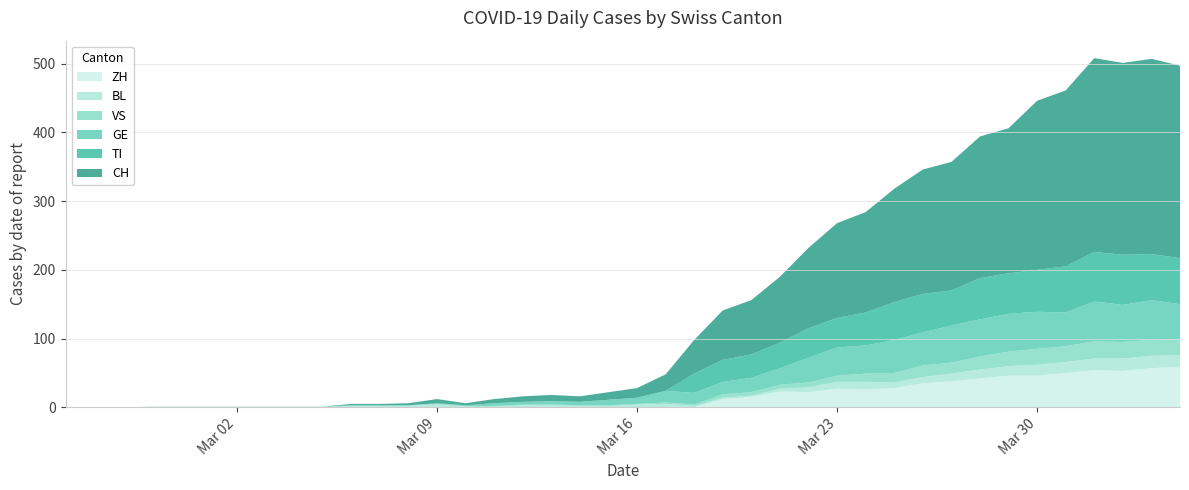

Reading left to right, list all the values displayed in this chart.

CH: 0=0	1=0	2=0	3=0	4=0	5=0	6=0	7=0	8=0	9=0	10=2	11=2	12=3	13=6	14=3	15=6	16=8	17=9	18=8	19=11	20=14	21=24	22=49	23=72	24=79	25=96	26=117	27=138	28=146	29=165	30=181	31=187	32=206	33=211	34=246	35=256	36=282	37=279	38=284	39=280
TI: 0=0	1=0	2=0	3=0	4=0	5=0	6=0	7=0	8=0	9=0	10=0	11=0	12=0	13=0	14=0	15=0	16=0	17=0	18=0	19=0	20=0	21=0	22=28	23=32	24=34	25=37	26=43	27=43	28=48	29=55	30=56	31=51	32=60	33=59	34=61	35=67	36=72	37=73	38=67	39=67
GE: 0=0	1=0	2=0	3=0	4=0	5=0	6=0	7=0	8=0	9=0	10=0	11=0	12=0	13=1	14=1	15=4	16=4	17=5	18=5	19=8	20=9	21=17	22=17	23=18	24=21	25=24	26=36	27=41	28=41	29=48	30=48	31=54	32=54	33=55	34=54	35=49	36=58	37=54	38=58	39=51
VS: 0=0	1=0	2=0	3=1	4=1	5=1	6=1	7=1	8=1	9=1	10=1	11=1	12=1	13=1	14=1	15=1	16=1	17=1	18=1	19=1	20=1	21=2	22=2	23=5	24=5	25=6	26=7	27=9	28=12	29=14	30=17	31=16	32=19	33=21	34=23	35=23	36=25	37=24	38=23	39=23
BL: 0=0	1=0	2=0	3=0	4=0	5=0	6=0	7=0	8=0	9=0	10=2	11=2	12=2	13=4	14=1	15=1	16=3	17=3	18=2	19=2	20=4	21=5	22=2	23=2	24=2	25=4	26=7	27=10	28=11	29=8	30=9	31=11	32=13	33=14	34=16	35=16	36=17	37=18	38=18	39=17
ZH: 0=0	1=0	2=0	3=0	4=0	5=0	6=0	7=0	8=0	9=0	10=0	11=0	12=0	13=0	14=0	15=0	16=0	17=0	18=0	19=0	20=0	21=0	22=0	23=12	24=15	25=23	26=22	27=27	28=26	29=28	30=35	31=38	32=42	33=46	34=46	35=50	36=54	37=53	38=57	39=59